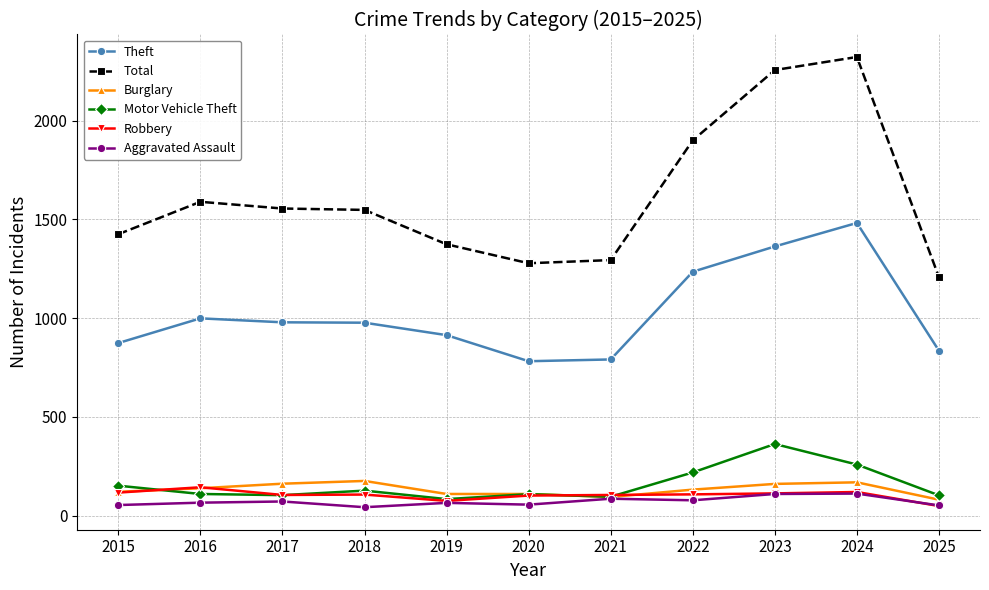

What is the value of the Burglary point at the 10th from the left?

169